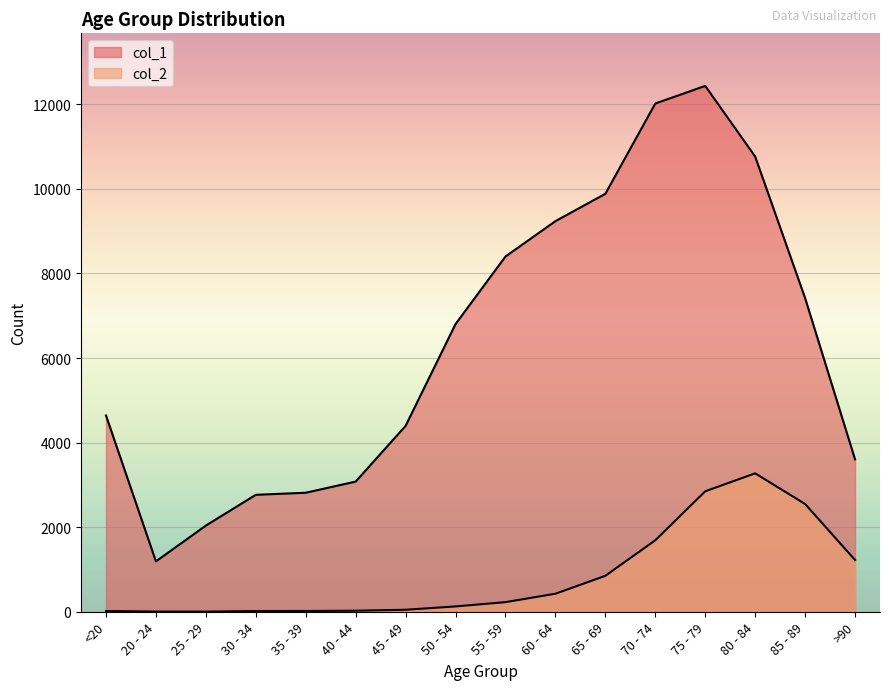

Reading left to right, what are all the values shown in this chart?

col_1: <20=4641	20 - 24=1191	25 - 29=2038	30 - 34=2765	35 - 39=2814	40 - 44=3078	45 - 49=4396	50 - 54=6803	55 - 59=8400	60 - 64=9236	65 - 69=9883	70 - 74=12018	75 - 79=12434	80 - 84=10764	85 - 89=7417	>90=3604
col_2: <20=18	20 - 24=4	25 - 29=3	30 - 34=17	35 - 39=18	40 - 44=24	45 - 49=47	50 - 54=126	55 - 59=227	60 - 64=426	65 - 69=850	70 - 74=1690	75 - 79=2848	80 - 84=3273	85 - 89=2548	>90=1224